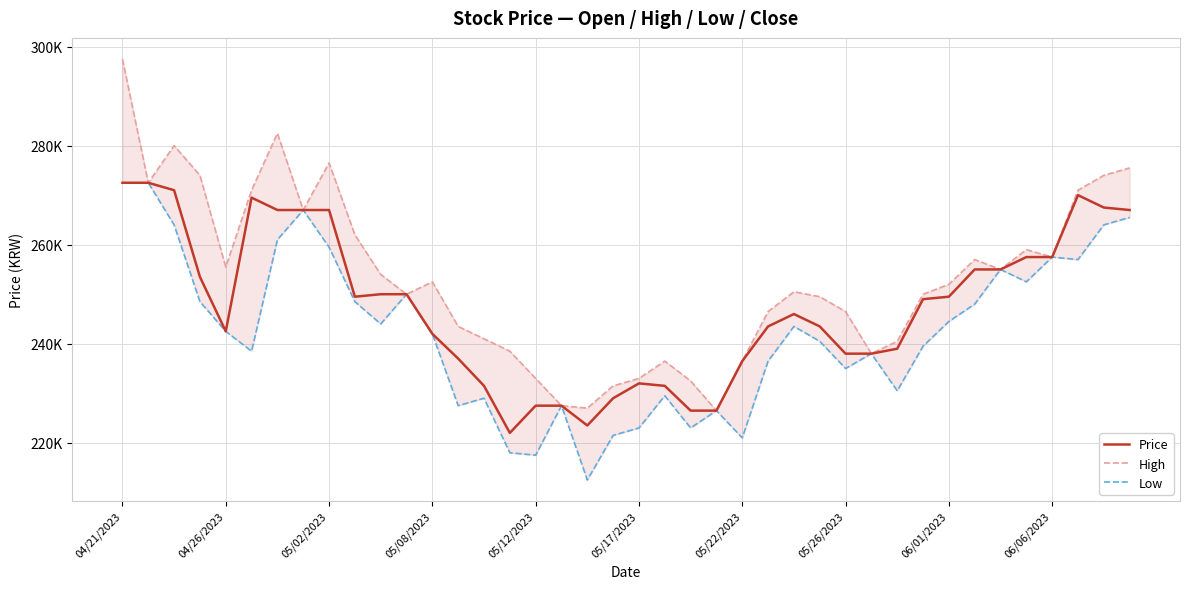

True or false: Low and High cross at least once.

False